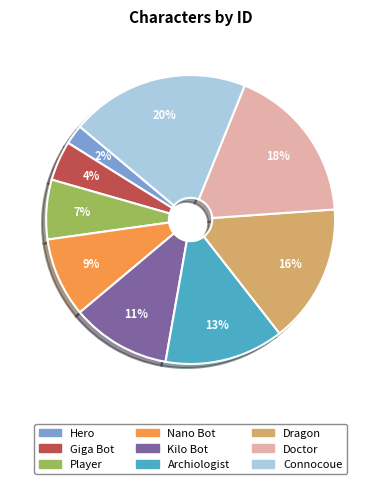

What is the ratio of the value at Dragon to the value at Player?

2.3